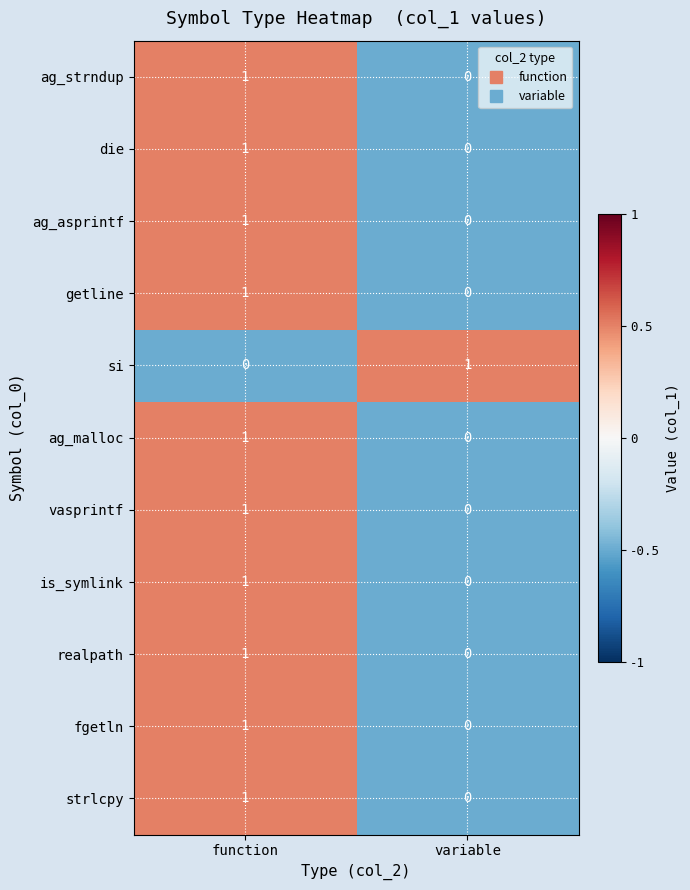

Rank the categories by realpath value from highest to lowest.

function, variable